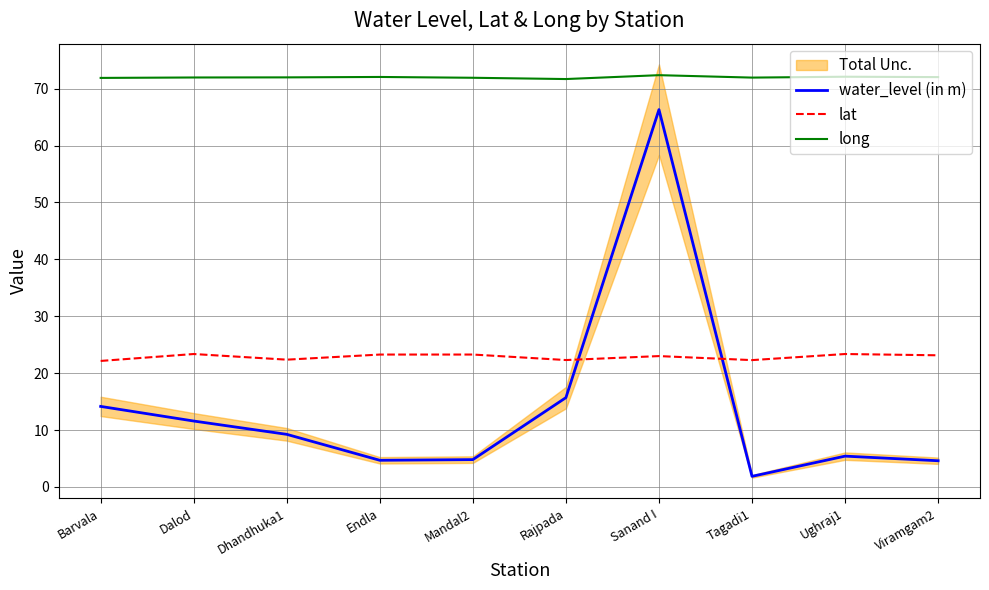

Reading right to left, list all the values displayed in this chart.

water_level (in m): Viramgam2=4.6	Ughraj1=5.4	Tagadi1=1.9	Sanand I=66.3	Rajpada=15.7	Mandal2=4.8	Endla=4.7	Dhandhuka1=9.2	Dalod=11.6	Barvala=14.2
lat: Viramgam2=23.1	Ughraj1=23.4	Tagadi1=22.3	Sanand I=23.0	Rajpada=22.3	Mandal2=23.3	Endla=23.3	Dhandhuka1=22.4	Dalod=23.4	Barvala=22.1
long: Viramgam2=72.0	Ughraj1=72.1	Tagadi1=71.9	Sanand I=72.4	Rajpada=71.7	Mandal2=71.9	Endla=72.1	Dhandhuka1=72.0	Dalod=72.0	Barvala=71.9